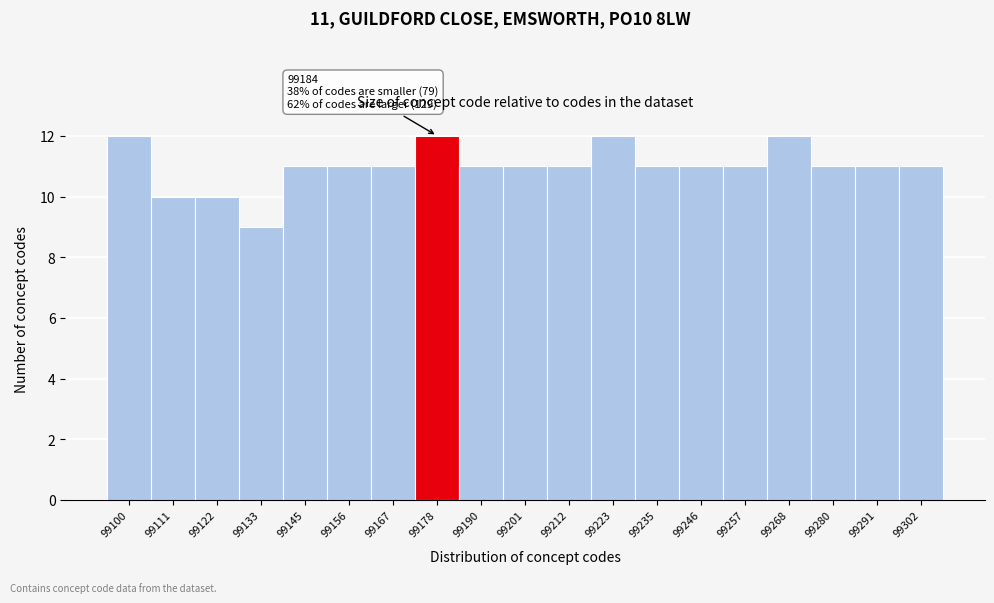

Reading left to right, transcribe all the data shown in this chart.

12	10	10	9	11	11	11	12	11	11	11	12	11	11	11	12	11	11	11